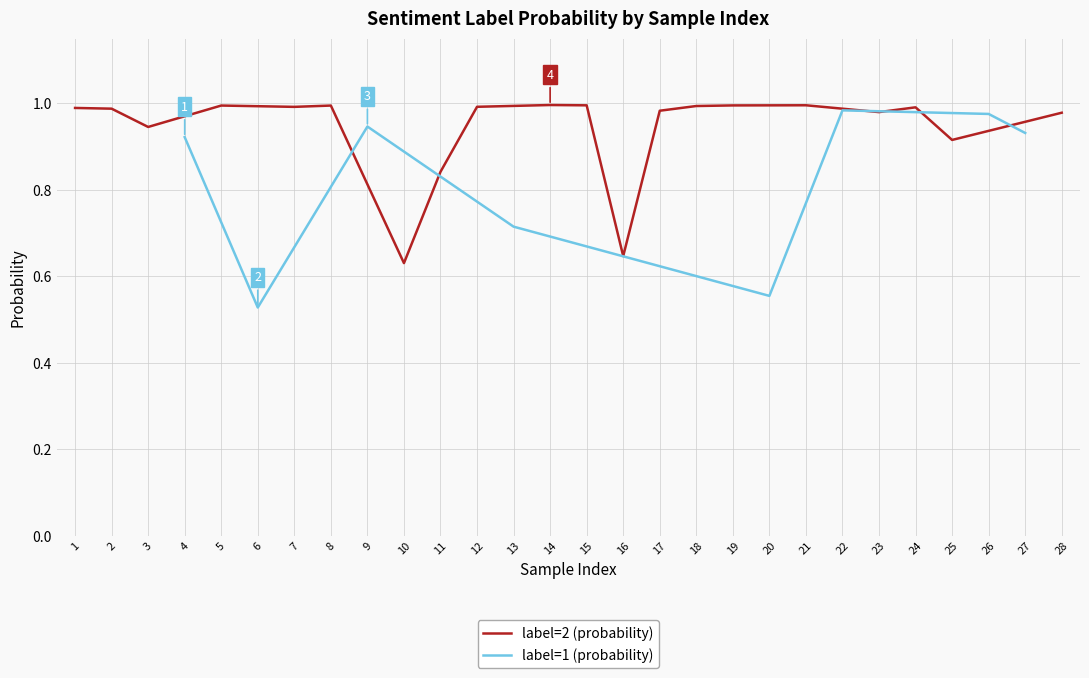

What is the maximum value shown in the chart?

1.0